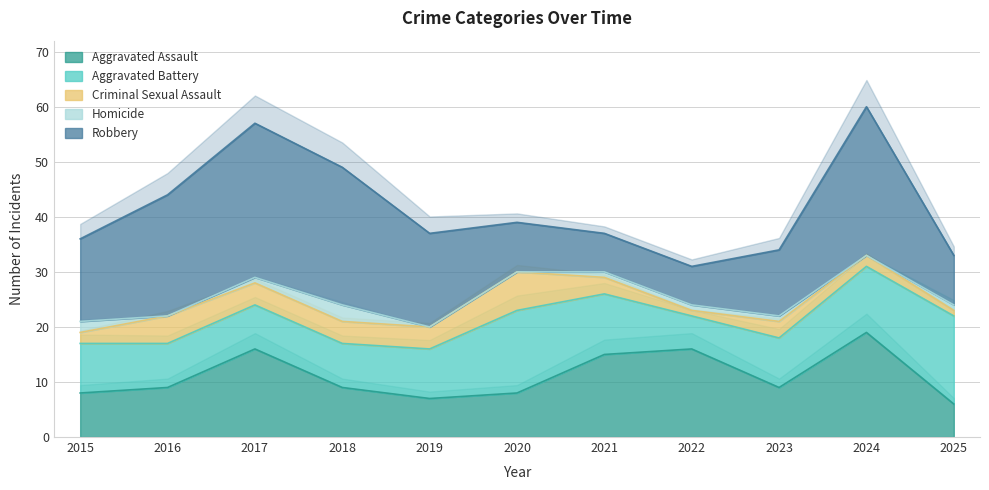

Which series has the largest range (max minus min)?

Robbery